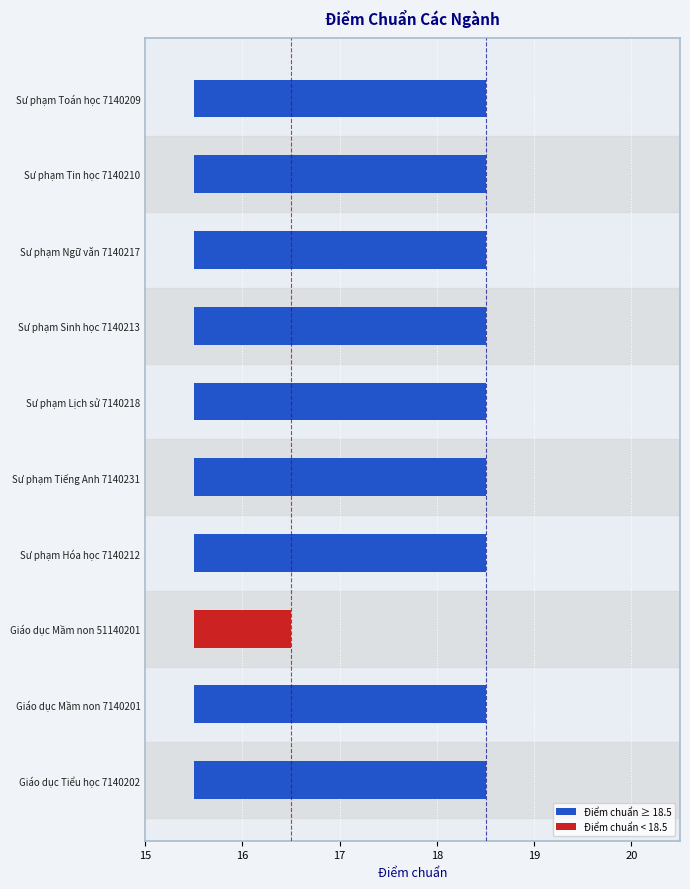

Where is the data nearest to the value 17?

Giáo dục Mầm non 51140201